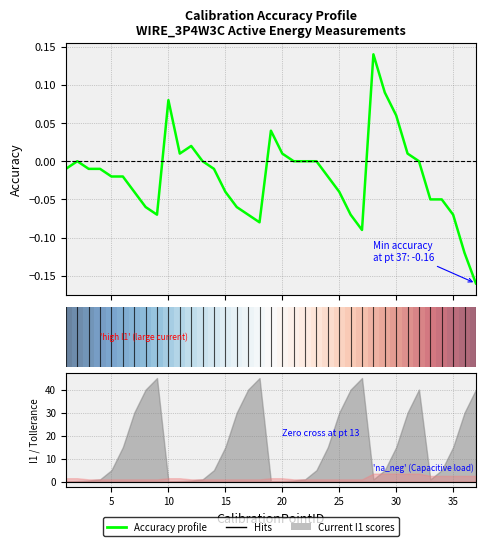

What is the smallest value displayed?

-0.2